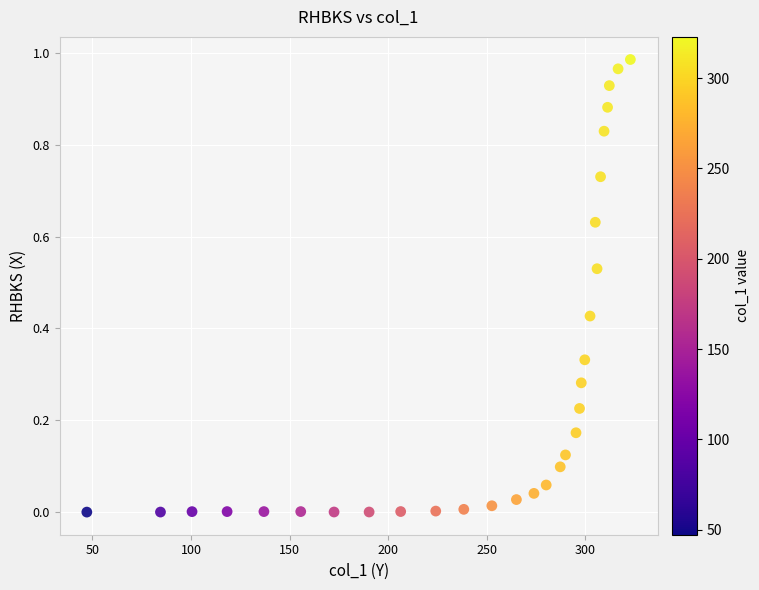

What is the range of X values (max minus min)?

275.7